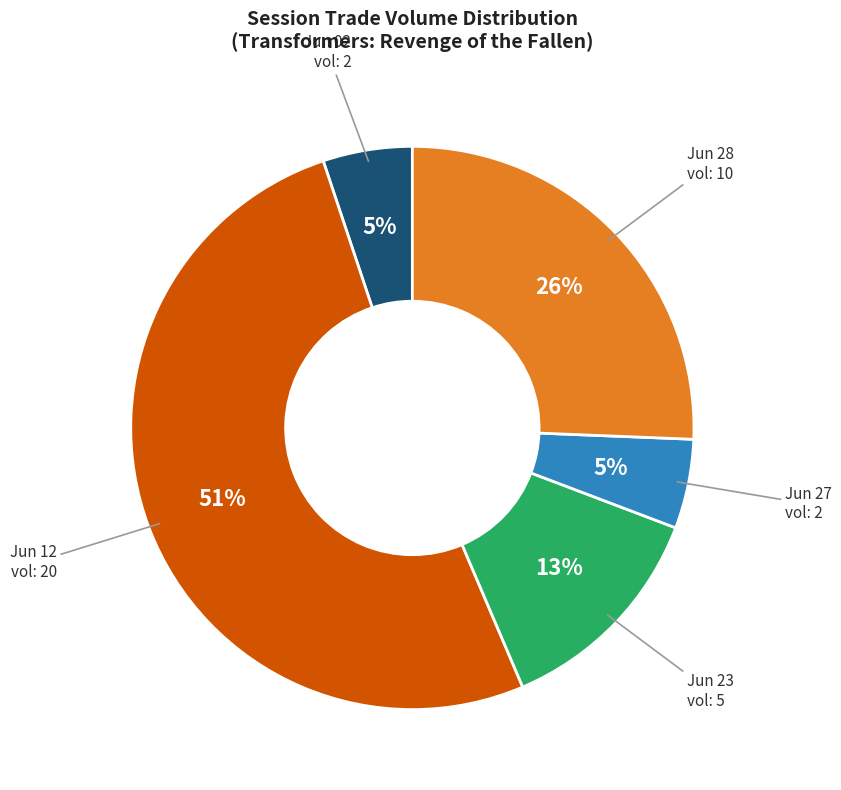

Which category has the biggest portion of the pie?

Jun 12